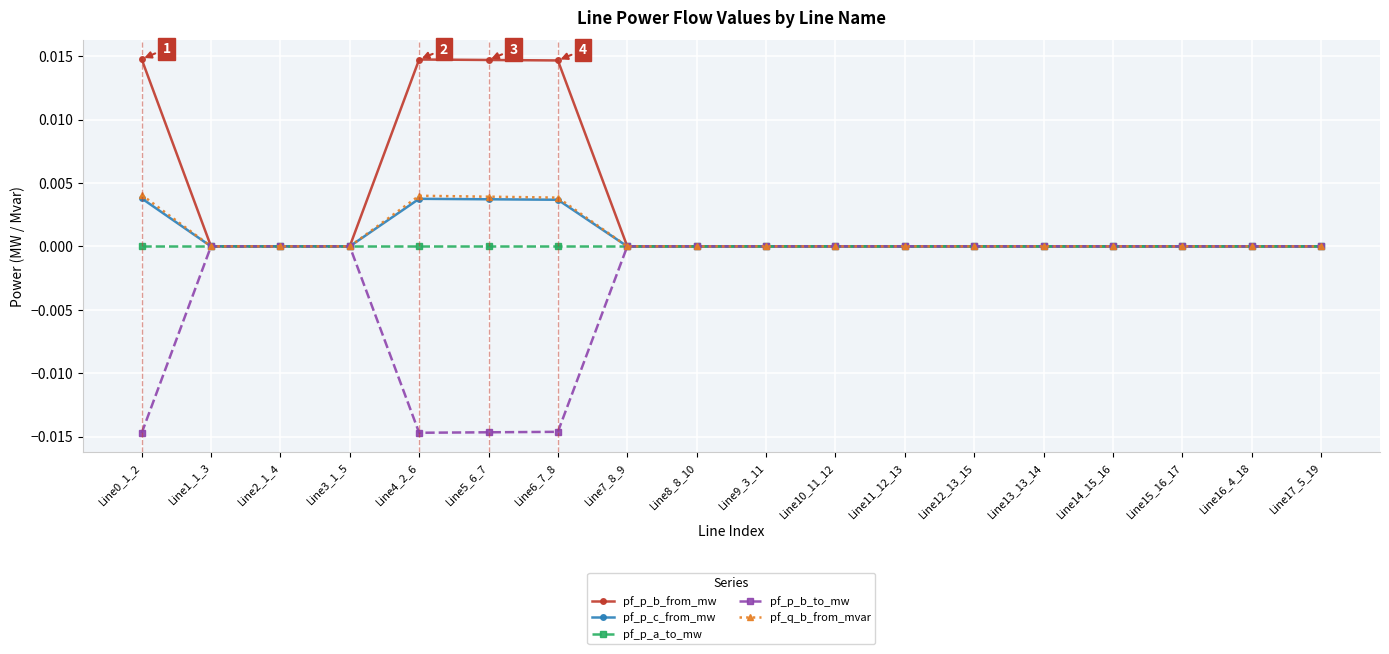

What is the label of the 16th point from the right?

Line2_1_4